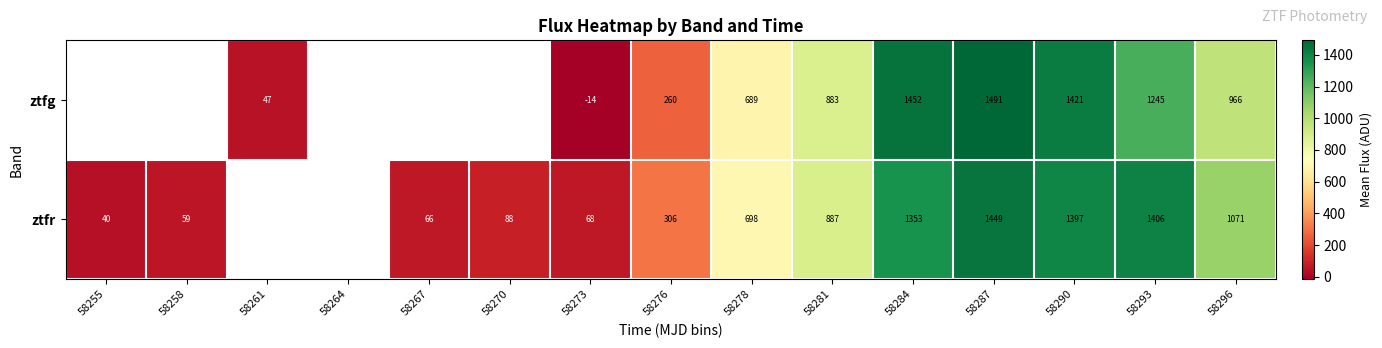

The value of ztfr at 58281 is 1456.5. True or false?

False